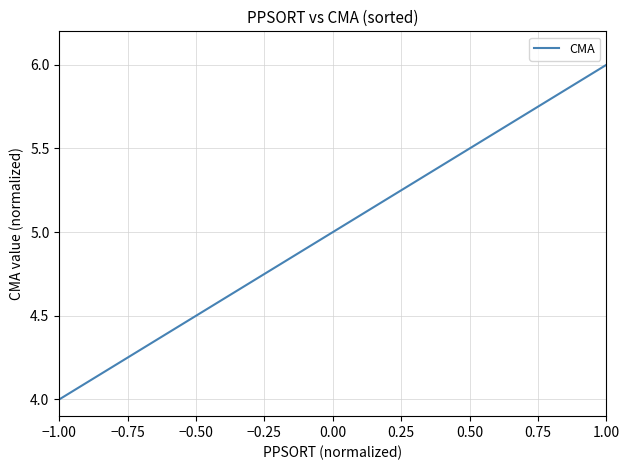

How many series are shown in this chart?

1